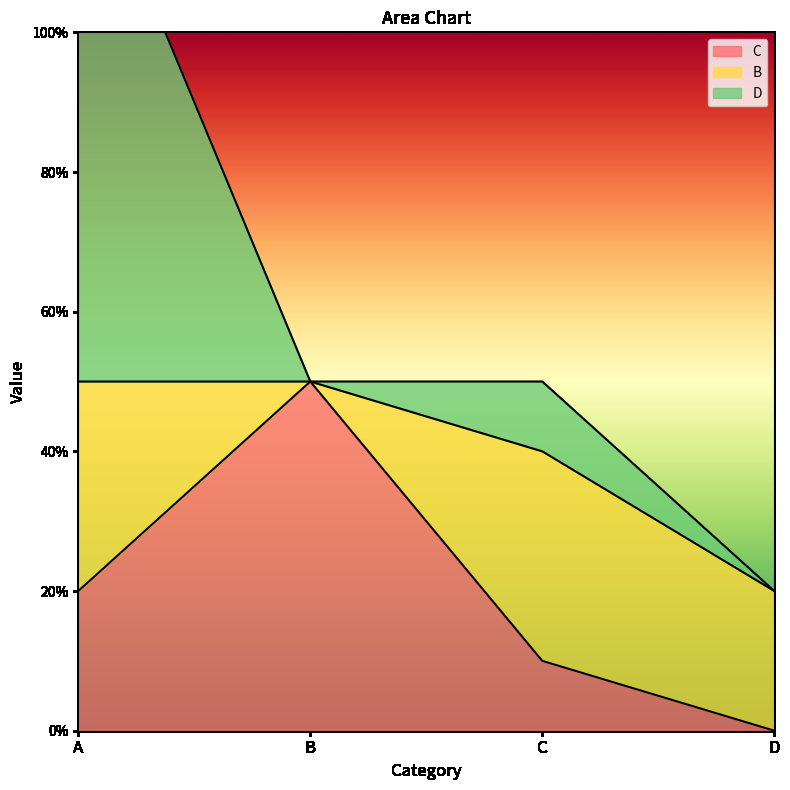

How many times do B and C cross each other?

2